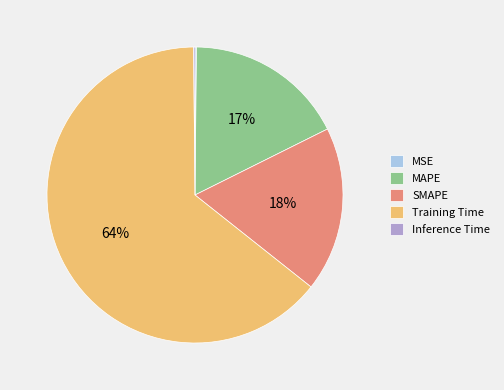

Which slice is the largest?

Training Time